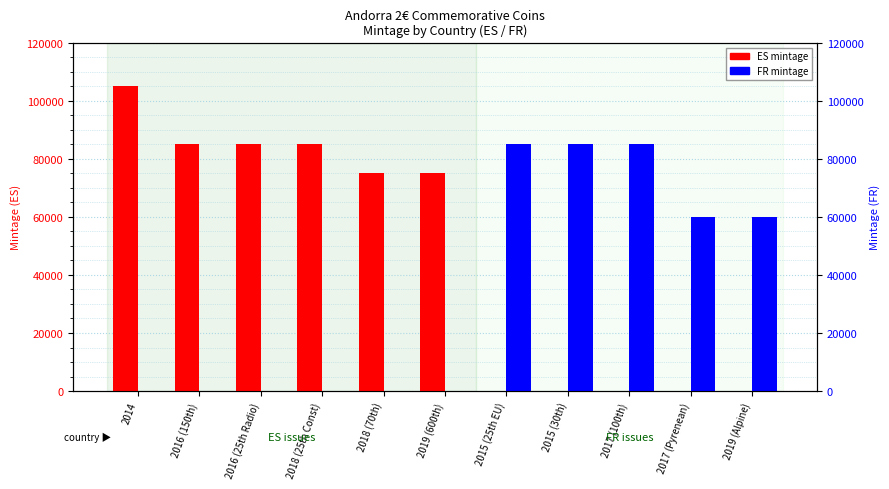

True or false: FR mintage has a value of 85000 at 2015 (30th).

True